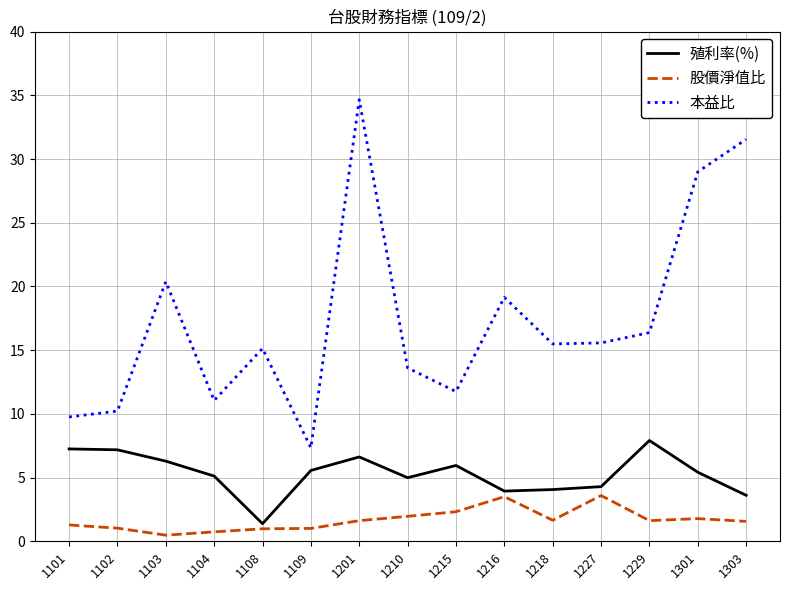

What are all the series names shown in the legend?

殖利率(%), 股價淨值比, 本益比